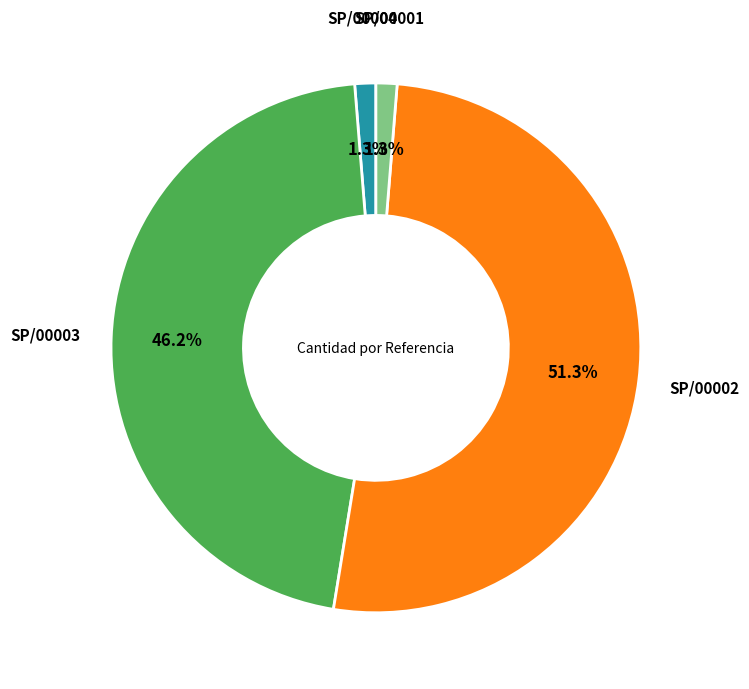

Does any single category account for the majority?

Yes